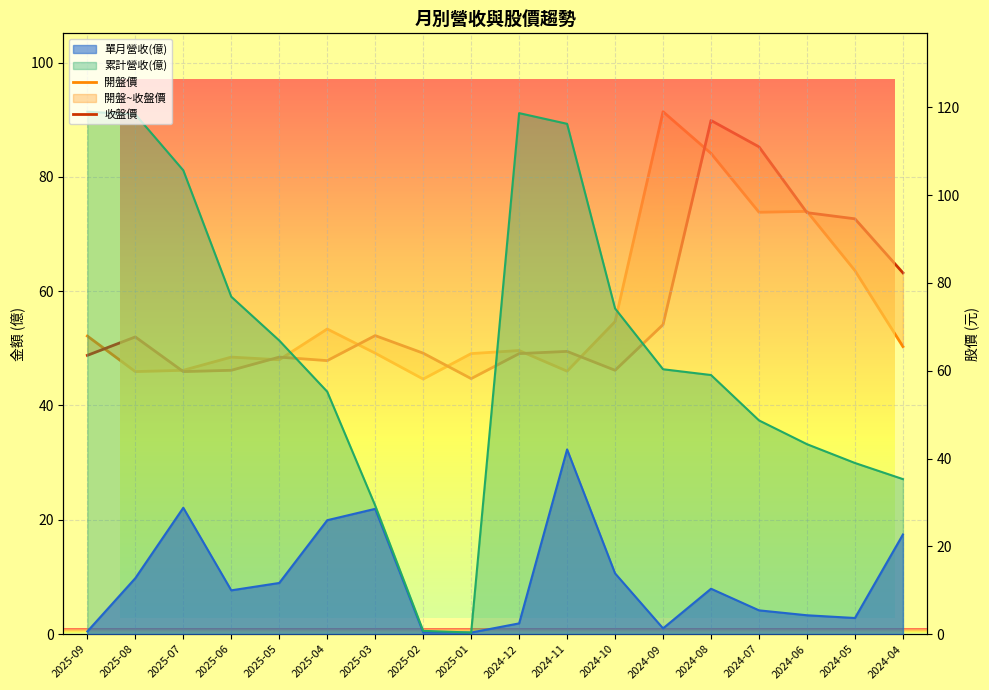

True or false: 收盤價 and 開盤價 cross at least once.

True